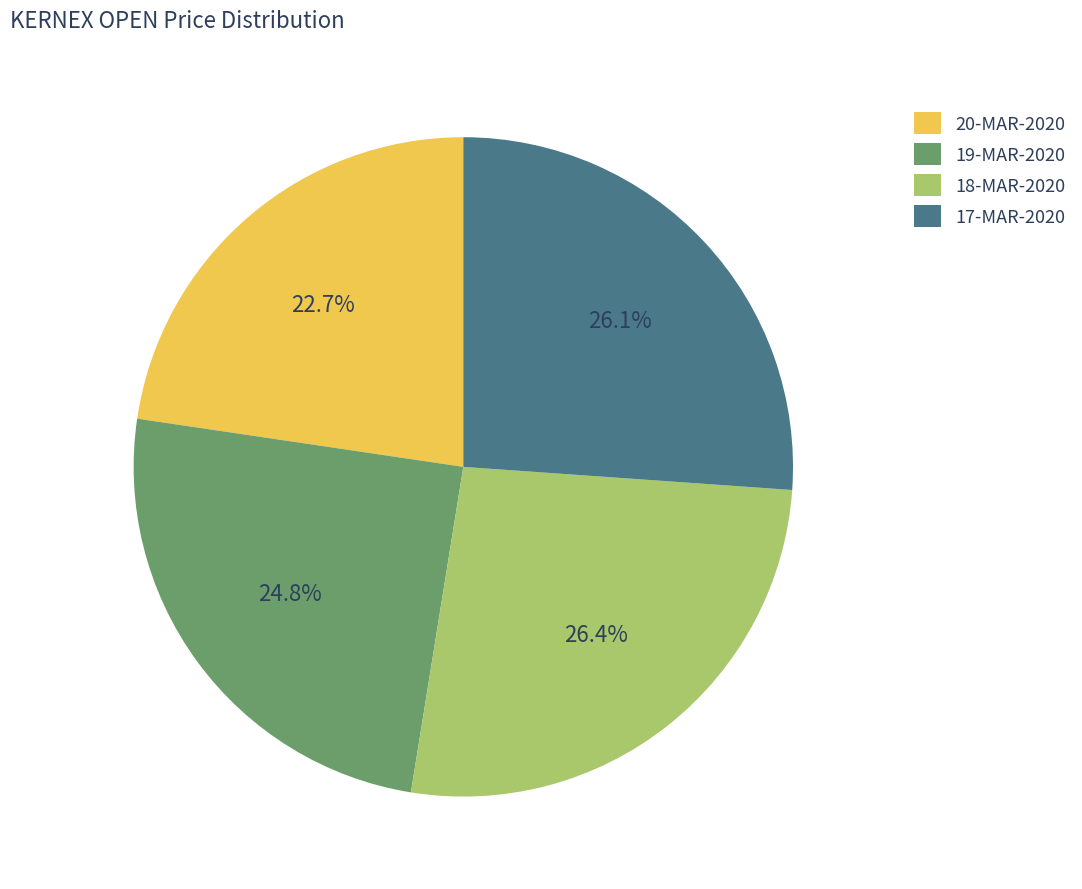

Which has a higher value, 19-MAR-2020 or 17-MAR-2020?

17-MAR-2020